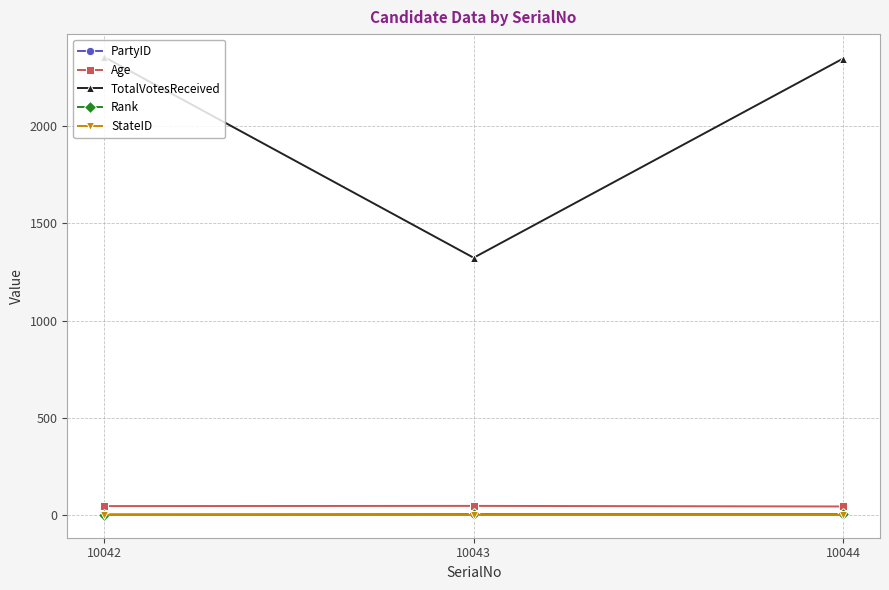

How many series are shown in this chart?

5